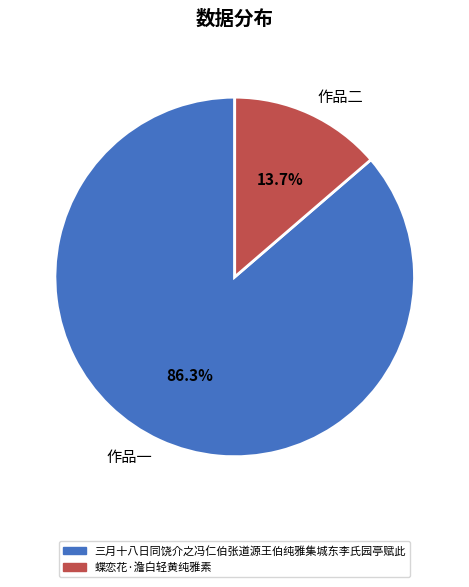

Combined, do 作品一 and 作品二 account for over 50%?

Yes